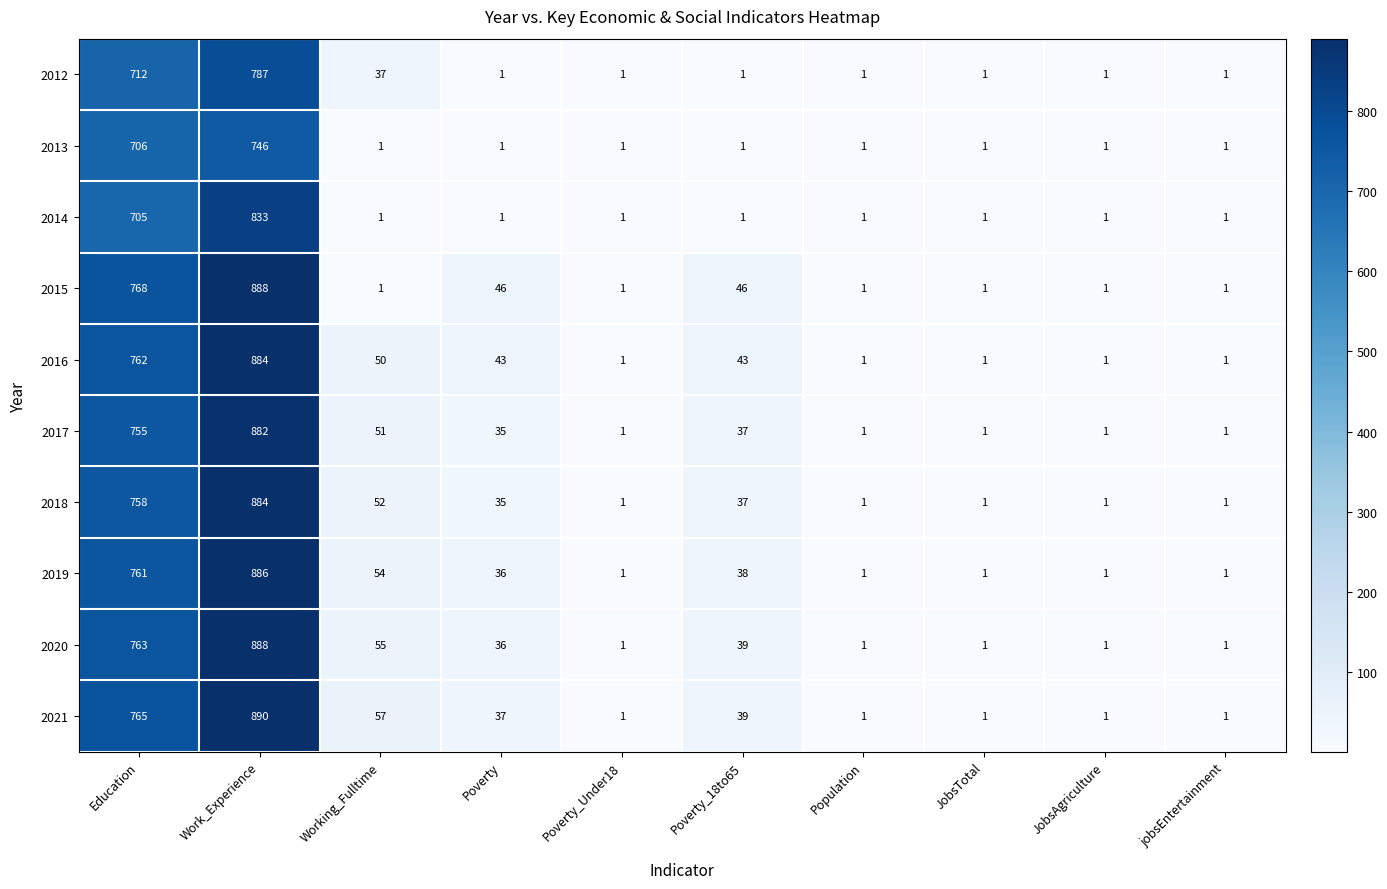

Rank the series at Education from highest to lowest value.

2015, 2021, 2020, 2016, 2019, 2018, 2017, 2012, 2013, 2014